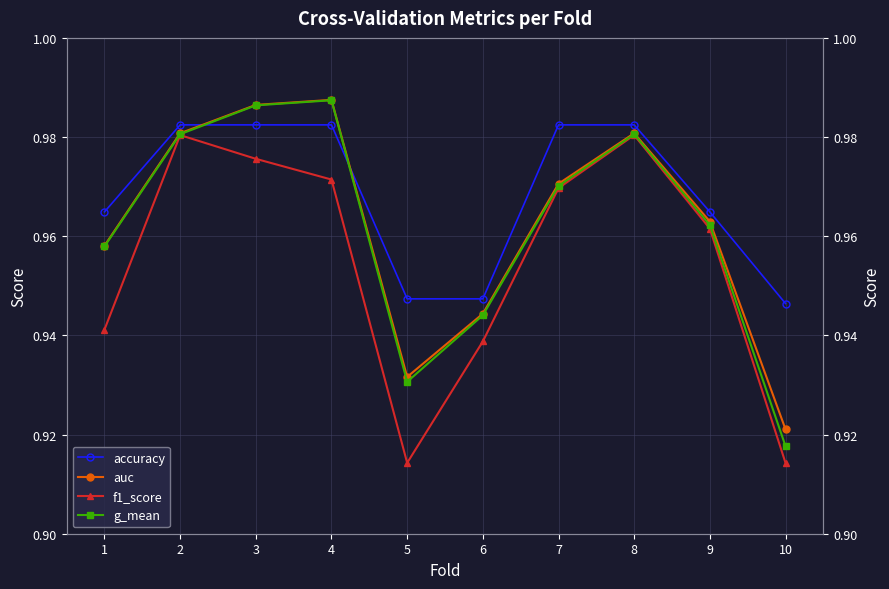

The value of auc at 2 is 1.0. True or false?

True